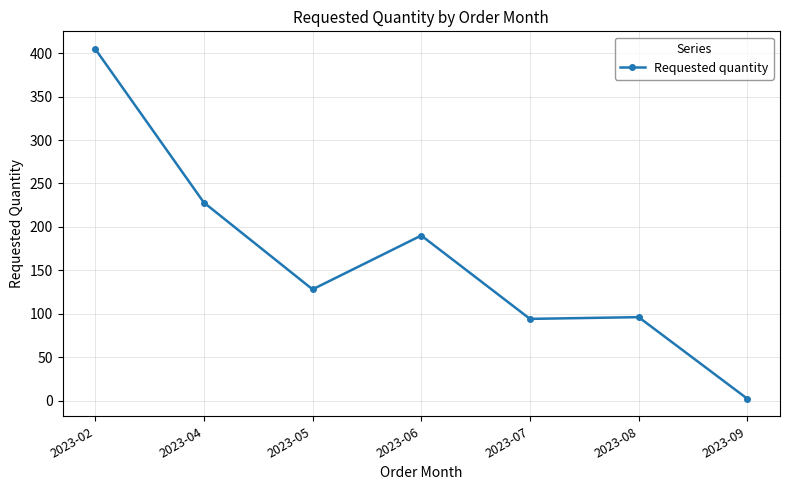

Which label corresponds to the smallest value in the chart?

2023-09